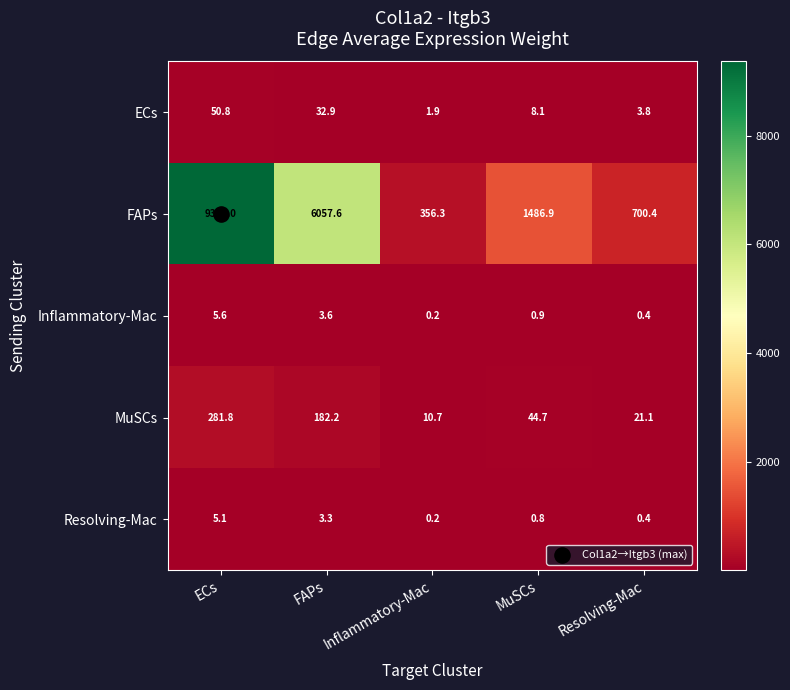

Where does the FAPs series first go above 1486?

ECs